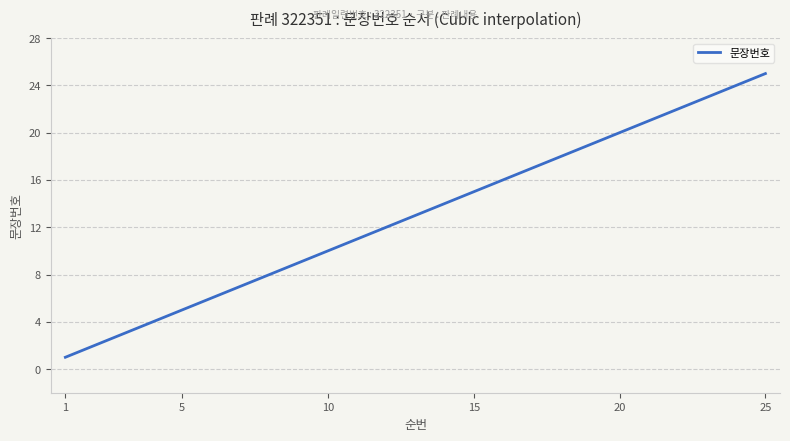

What is the maximum value shown in the chart?

25.0